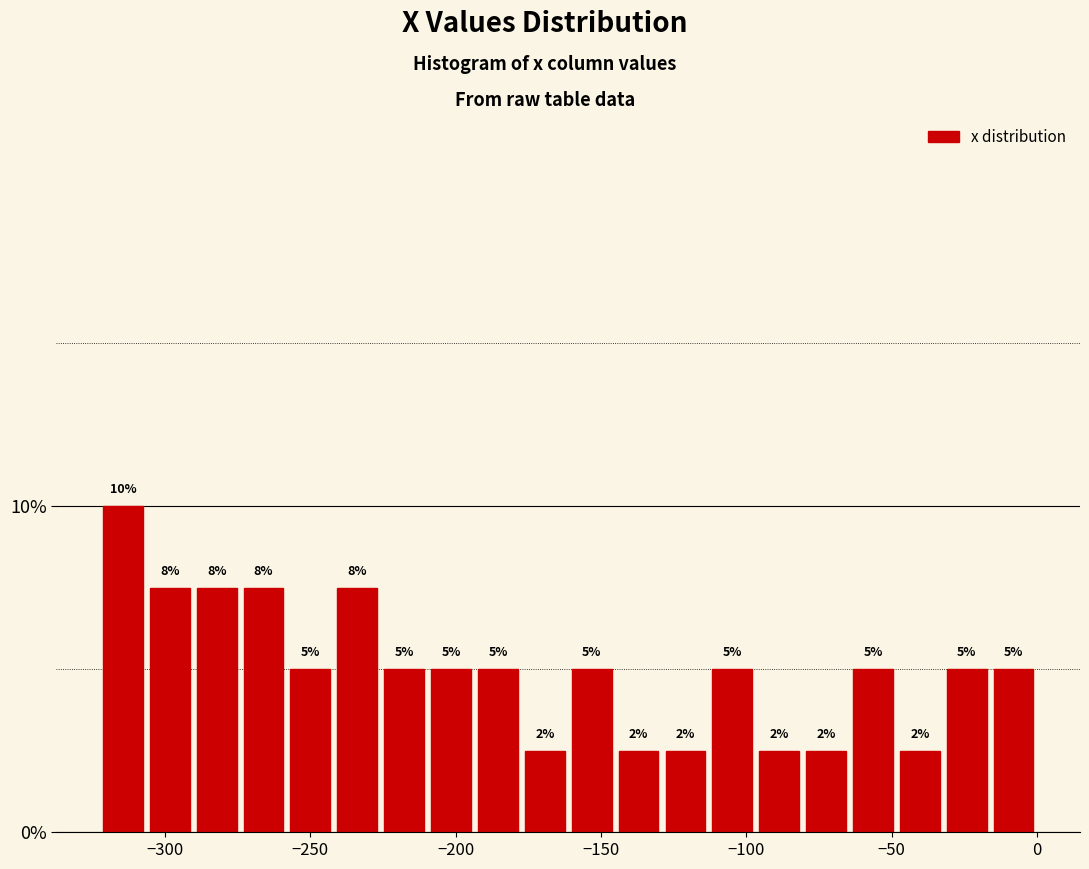

Around what value on the x-axis is the tallest bar? Give the approximate position of its centre, as read against the axis.

-315